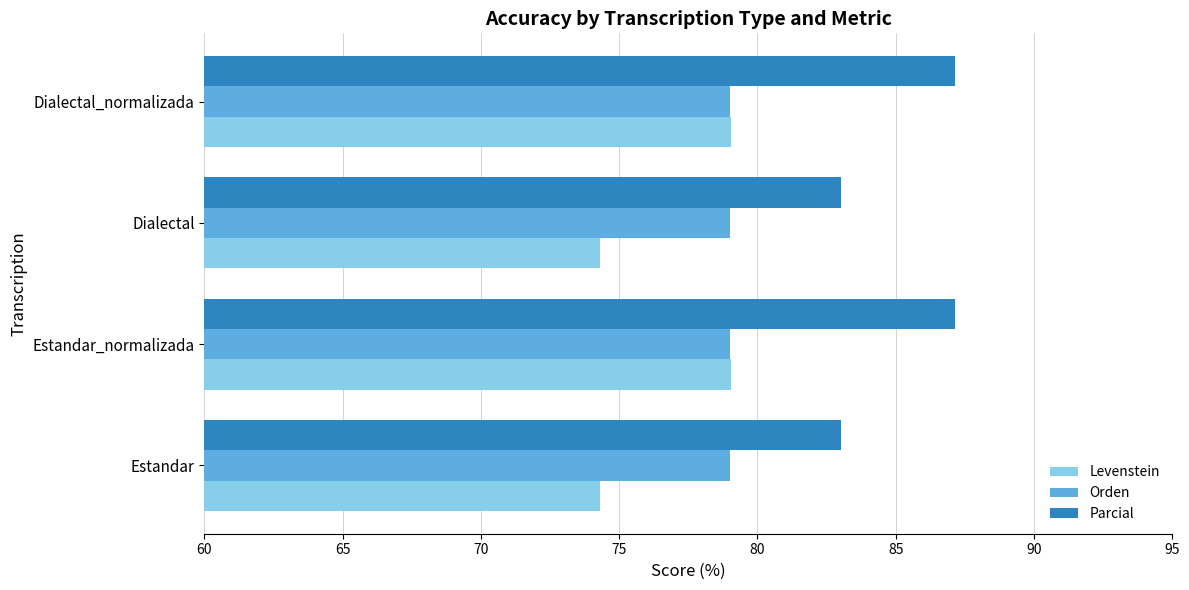

List the series in order of their overall mean, highest first.

Parcial, Orden, Levenstein